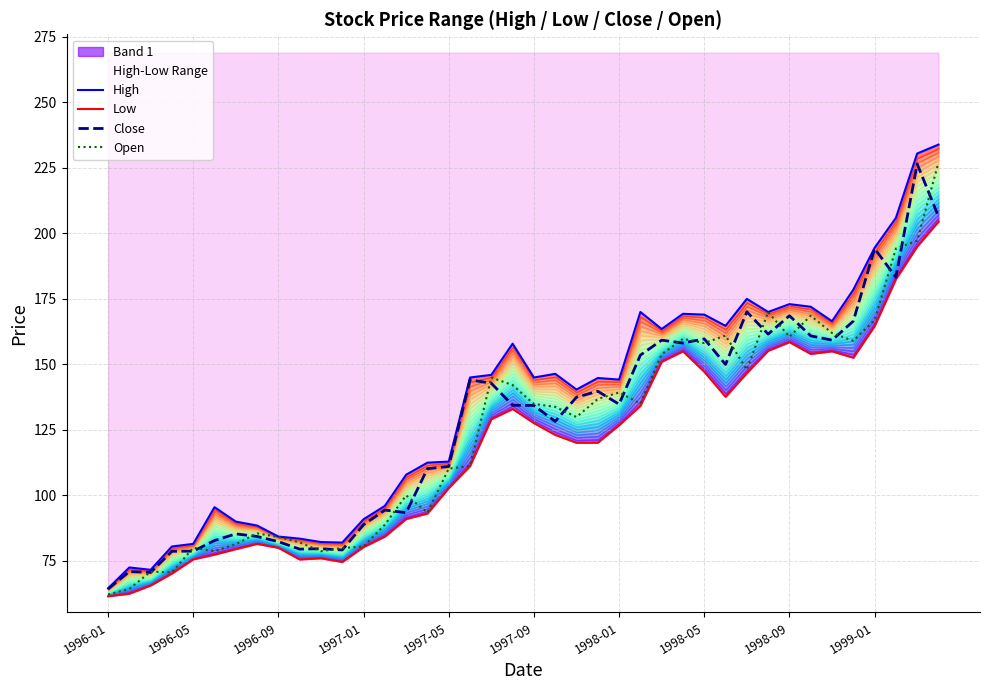

At which label is Close closest to 145?

17